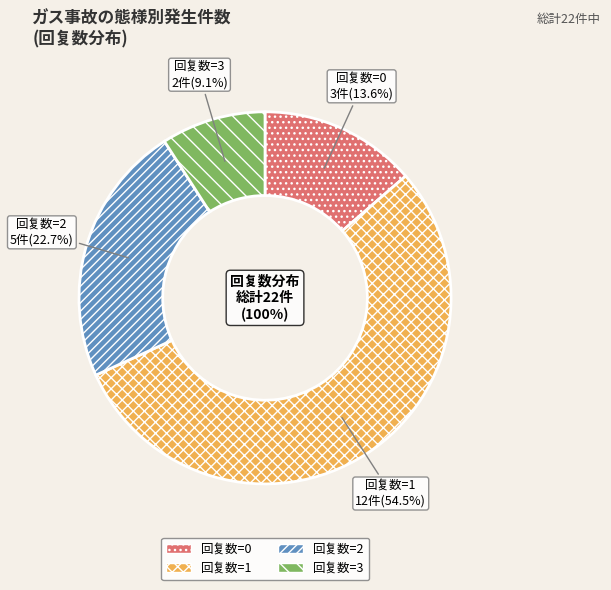

Combined, do 回复数=3 and 回复数=2 account for over 50%?

No